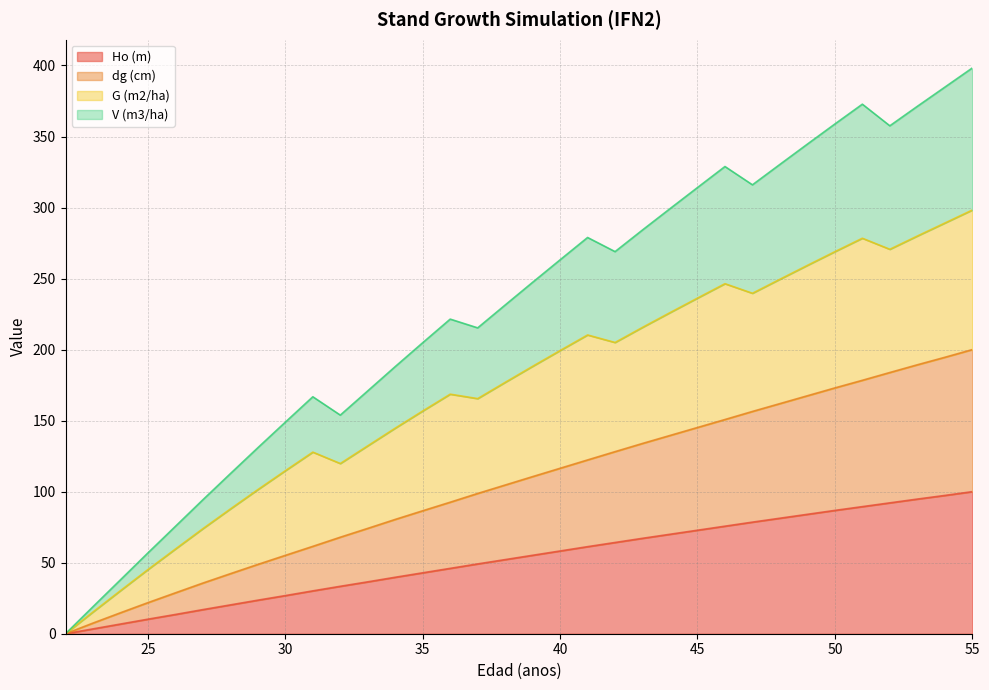

What is the value of the V (m3/ha) point at the 16th from the left?

215.3